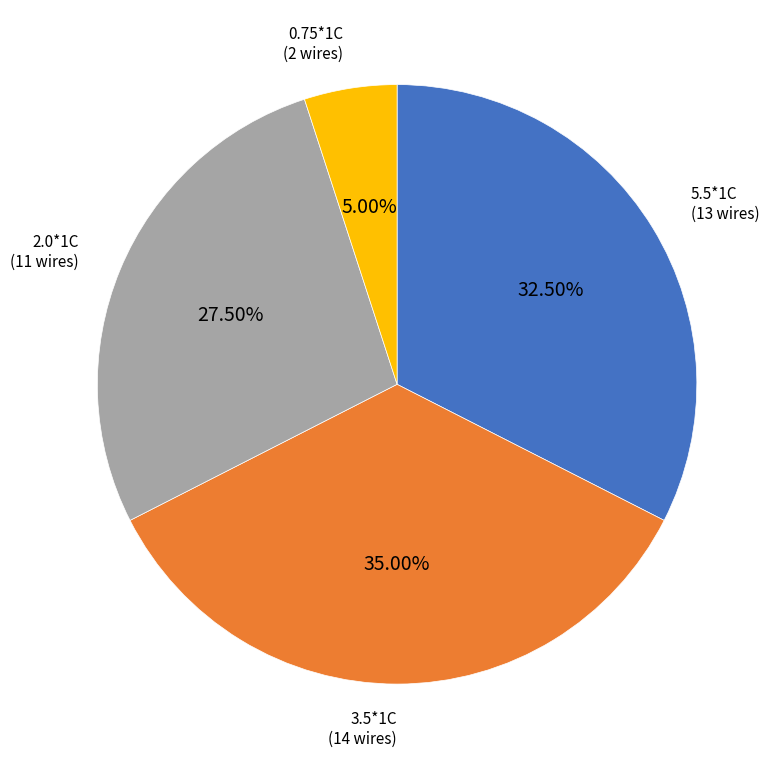

Between 5.5*1C and 2.0*1C, which is larger?

5.5*1C